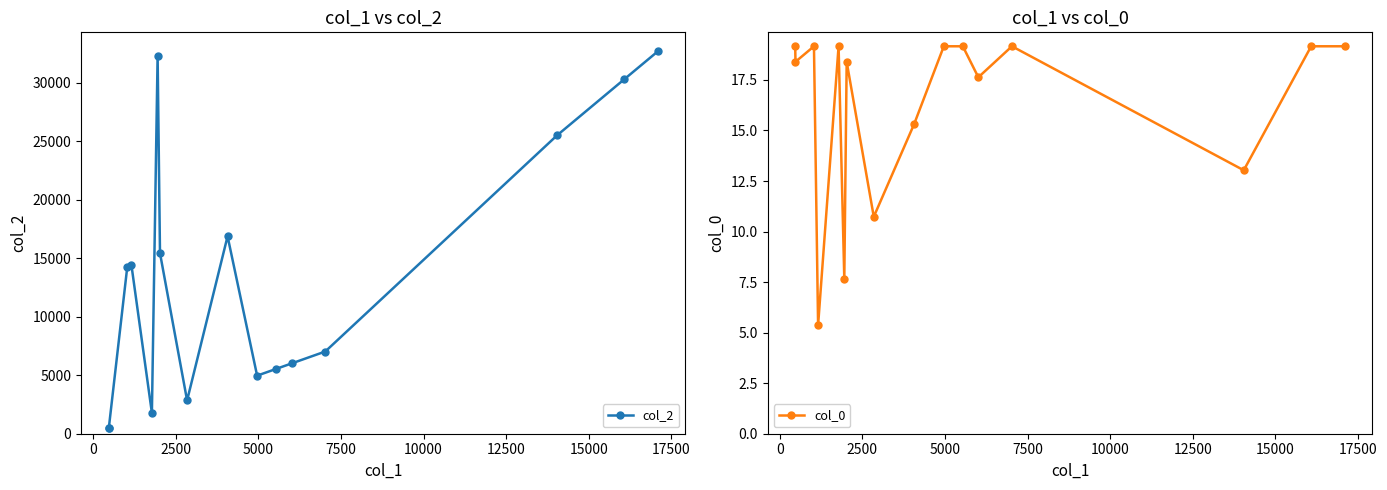

What is the highest value of the col_2 series?

32696